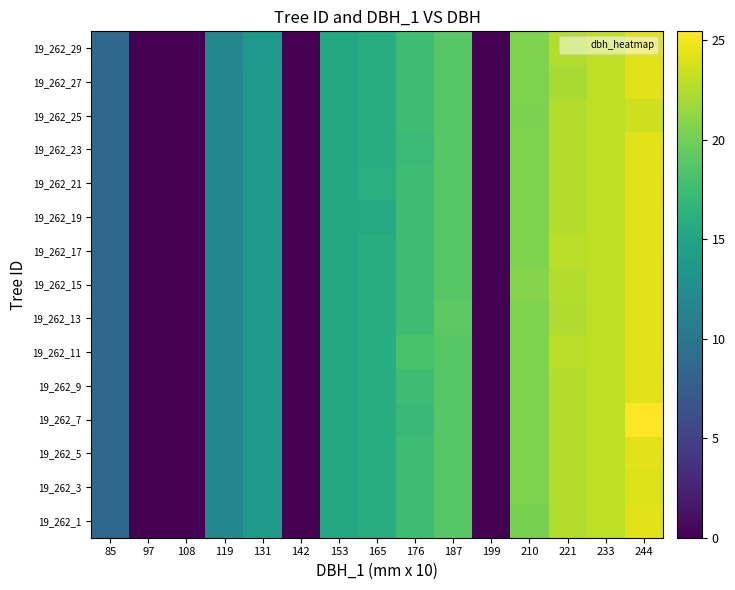

Reading left to right, transcribe all the data shown in this chart.

19_262_1: 85=8.5	97=0.0	108=0.0	119=11.9	131=13.6	142=0.0	153=15.4	165=15.8	176=17.6	187=18.9	199=0.0	210=20.2	221=22.6	233=23.1	244=24.4
19_262_3: 85=8.5	97=0.0	108=0.0	119=11.9	131=13.6	142=0.0	153=15.4	165=15.8	176=17.6	187=18.9	199=0.0	210=20.5	221=22.6	233=23.1	244=24.1
19_262_5: 85=8.5	97=0.0	108=0.0	119=11.9	131=13.6	142=0.0	153=15.4	165=15.8	176=17.6	187=18.9	199=0.0	210=20.5	221=22.6	233=23.1	244=24.3
19_262_7: 85=8.5	97=0.0	108=0.0	119=11.9	131=13.6	142=0.0	153=15.4	165=15.8	176=17.2	187=18.9	199=0.0	210=20.5	221=22.6	233=23.1	244=25.4
19_262_9: 85=8.5	97=0.0	108=0.0	119=11.9	131=13.7	142=0.0	153=15.4	165=15.8	176=17.6	187=18.8	199=0.0	210=20.5	221=22.6	233=23.1	244=24.4
19_262_11: 85=8.5	97=0.0	108=0.0	119=11.9	131=13.6	142=0.0	153=15.4	165=15.8	176=18.1	187=18.9	199=0.0	210=20.5	221=22.9	233=23.1	244=24.4
19_262_13: 85=8.5	97=0.0	108=0.0	119=11.9	131=13.6	142=0.0	153=15.4	165=15.8	176=17.6	187=19.0	199=0.0	210=20.5	221=22.4	233=23.1	244=24.4
19_262_15: 85=8.5	97=0.0	108=0.0	119=11.9	131=13.6	142=0.0	153=15.4	165=15.8	176=17.6	187=18.9	199=0.0	210=20.8	221=22.6	233=23.1	244=24.4
19_262_17: 85=8.5	97=0.0	108=0.0	119=11.9	131=13.6	142=0.0	153=15.4	165=15.8	176=17.6	187=18.9	199=0.0	210=20.5	221=22.8	233=23.1	244=24.4
19_262_19: 85=8.5	97=0.0	108=0.0	119=11.9	131=13.6	142=0.0	153=15.4	165=15.6	176=17.6	187=18.9	199=0.0	210=20.5	221=22.6	233=23.1	244=24.4
19_262_21: 85=8.5	97=0.0	108=0.0	119=11.9	131=13.6	142=0.0	153=15.4	165=16.1	176=17.6	187=18.9	199=0.0	210=20.5	221=22.6	233=23.1	244=24.4
19_262_23: 85=8.5	97=0.0	108=0.0	119=11.9	131=13.6	142=0.0	153=15.4	165=15.8	176=17.3	187=18.9	199=0.0	210=20.5	221=22.6	233=23.1	244=24.4
19_262_25: 85=8.5	97=0.0	108=0.0	119=11.9	131=13.6	142=0.0	153=15.4	165=15.8	176=17.6	187=18.9	199=0.0	210=20.4	221=22.6	233=23.1	244=23.5
19_262_27: 85=8.5	97=0.0	108=0.0	119=11.9	131=13.6	142=0.0	153=15.4	165=15.8	176=17.6	187=18.8	199=0.0	210=20.5	221=22.1	233=23.1	244=24.4
19_262_29: 85=8.5	97=0.0	108=0.0	119=11.9	131=13.6	142=0.0	153=15.4	165=15.8	176=17.6	187=18.9	199=0.0	210=20.5	221=22.6	233=23.1	244=24.4